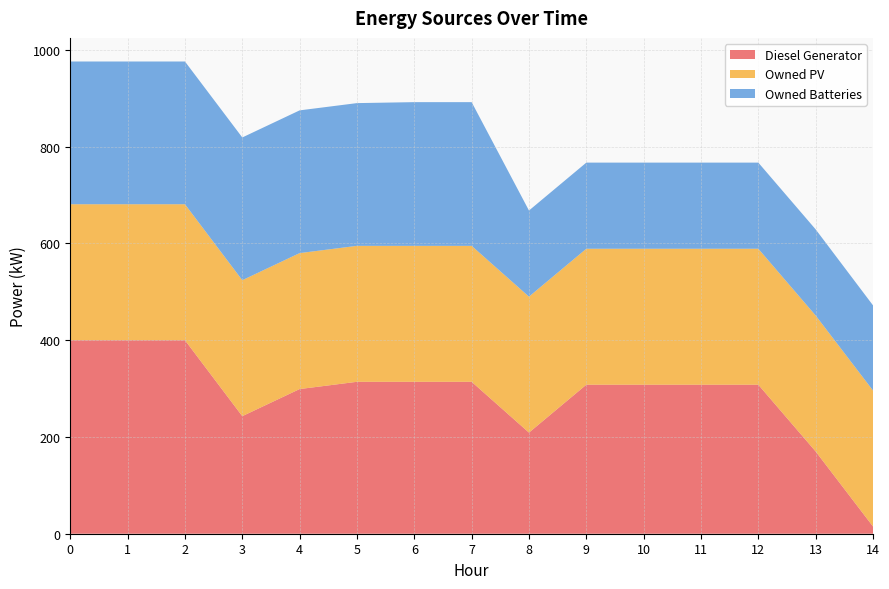

Reading right to left, transcribe all the data shown in this chart.

Diesel Generator: 14=15	13=170	12=308	11=308	10=308	9=308	8=209	7=314	6=314	5=314	4=299	3=243	2=400	1=400	0=400
Owned PV: 14=281	13=281	12=281	11=281	10=281	9=281	8=281	7=281	6=281	5=281	4=281	3=281	2=281	1=281	0=281
Owned Batteries: 14=176	13=178	12=178	11=178	10=178	9=178	8=178	7=297	6=297	5=295	4=295	3=295	2=295	1=295	0=295